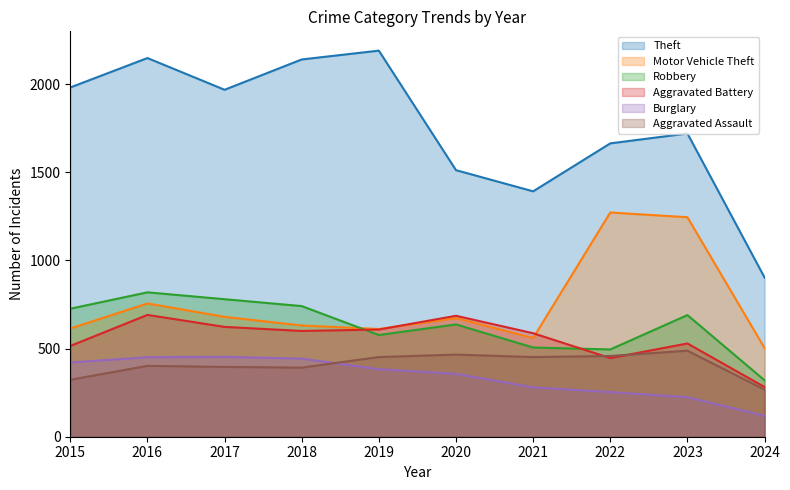

What is the approximate value of Aggravated Battery at 2015?

515